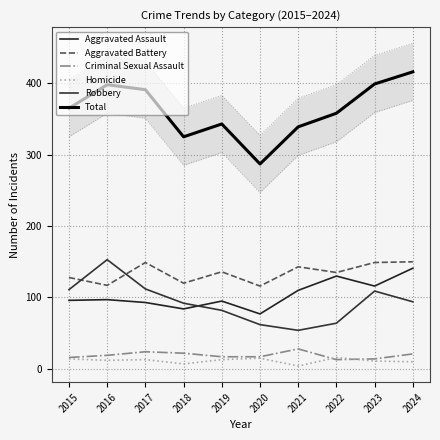

How many interior local peaks does the Aggravated Assault series have?

3